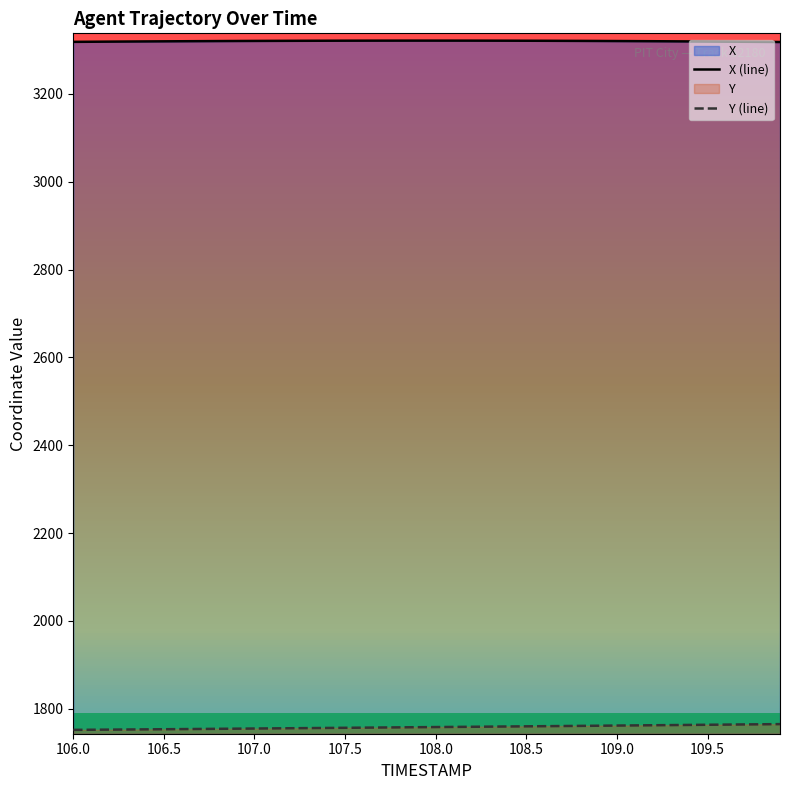

What is the maximum value for X (line)?

3321.3